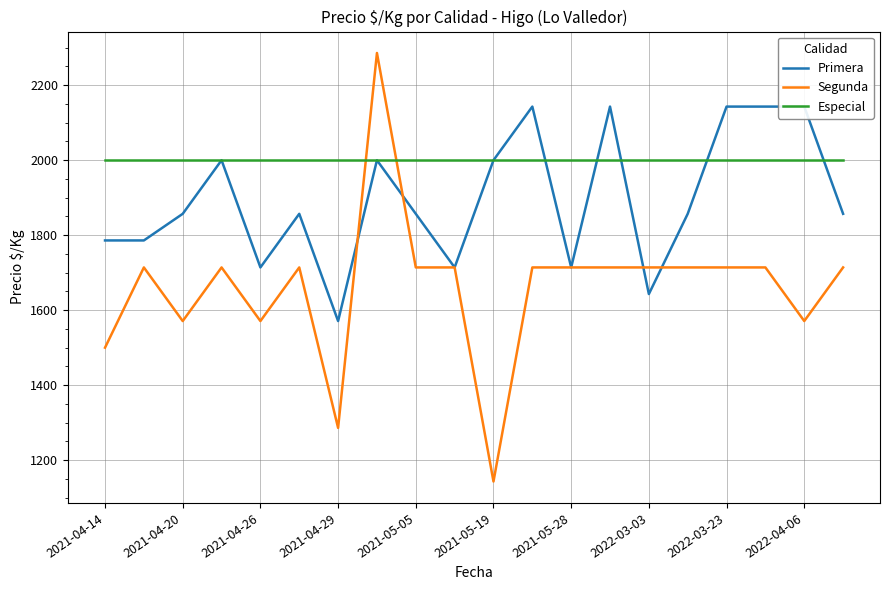

What is the difference between the Segunda values at 2021-05-28 and 2021-04-29?

428